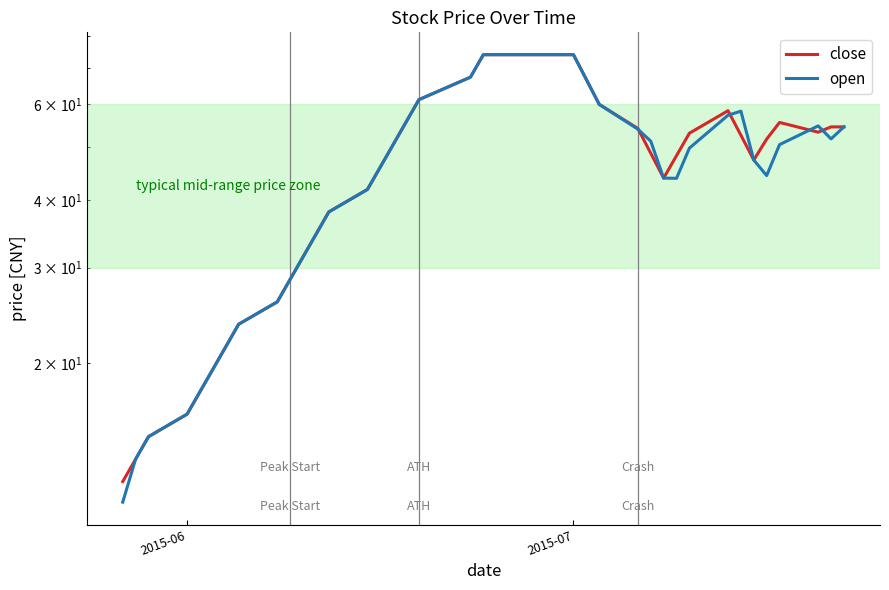

Does the chart have visible grid lines?

Yes